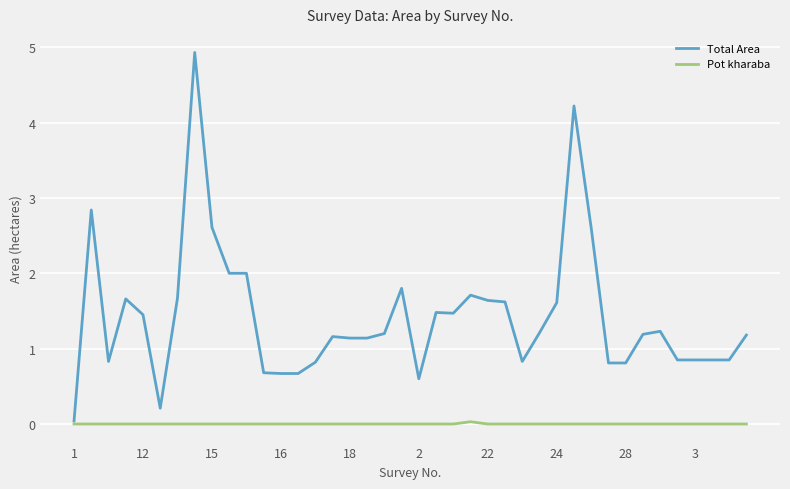

Rank the series by their maximum value, from lowest to highest.

Pot kharaba, Total Area